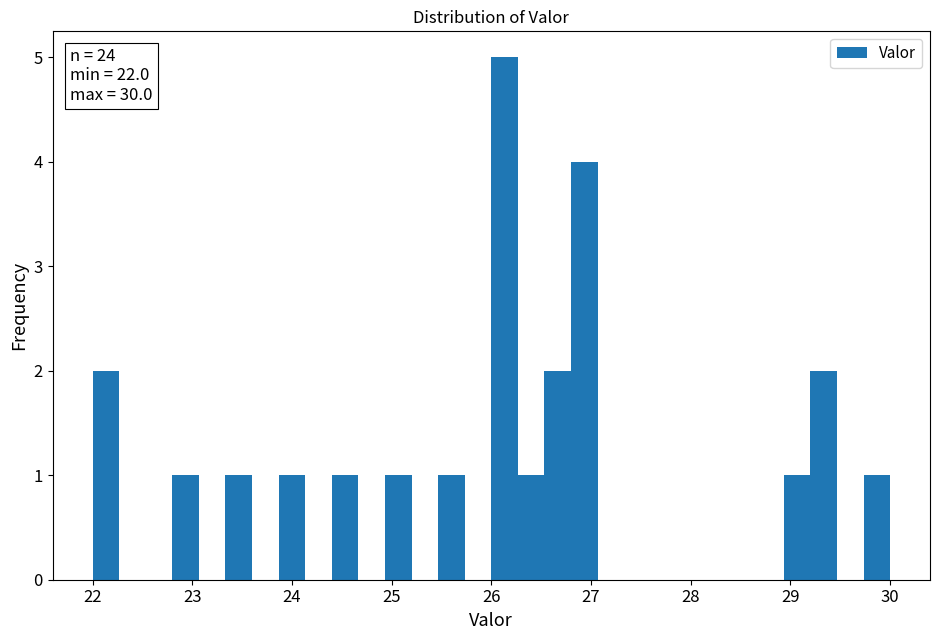

Read against the x-axis, roughly where is the centre of the tallest bar?

26.1